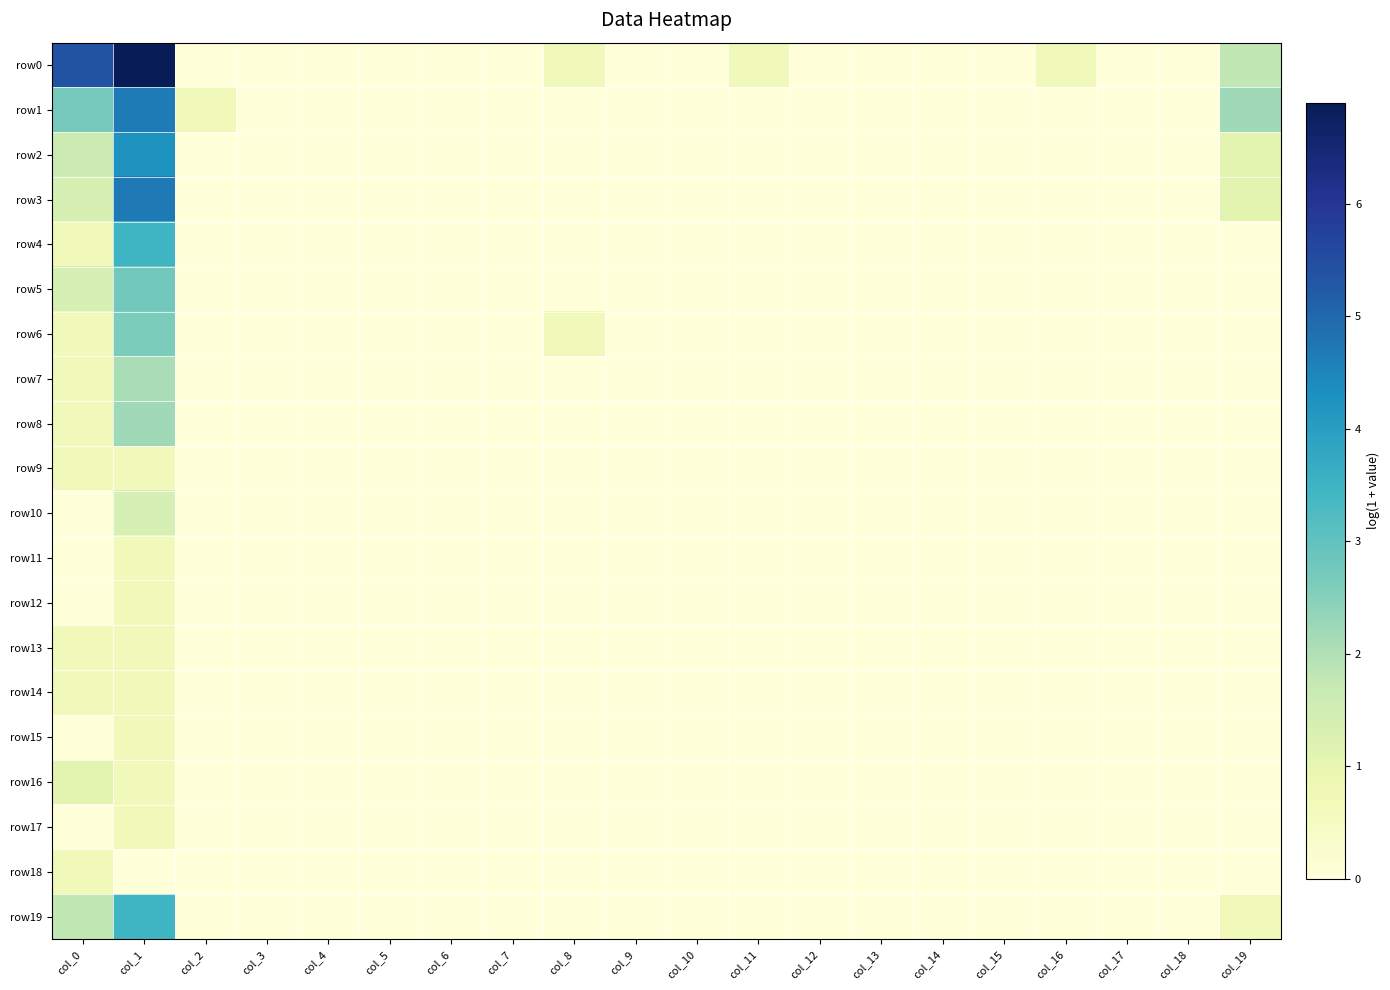

Which series has the widest spread of values?

row0